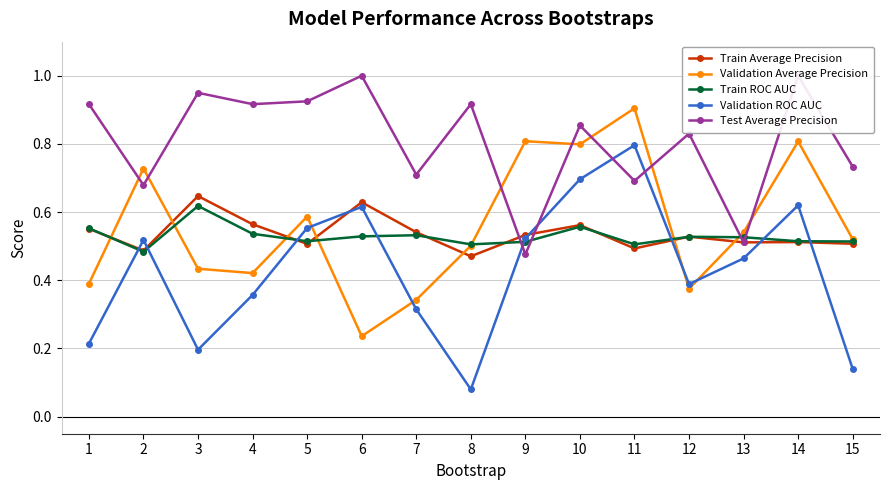

True or false: Test Average Precision has a value of 1.4 at 14.

False